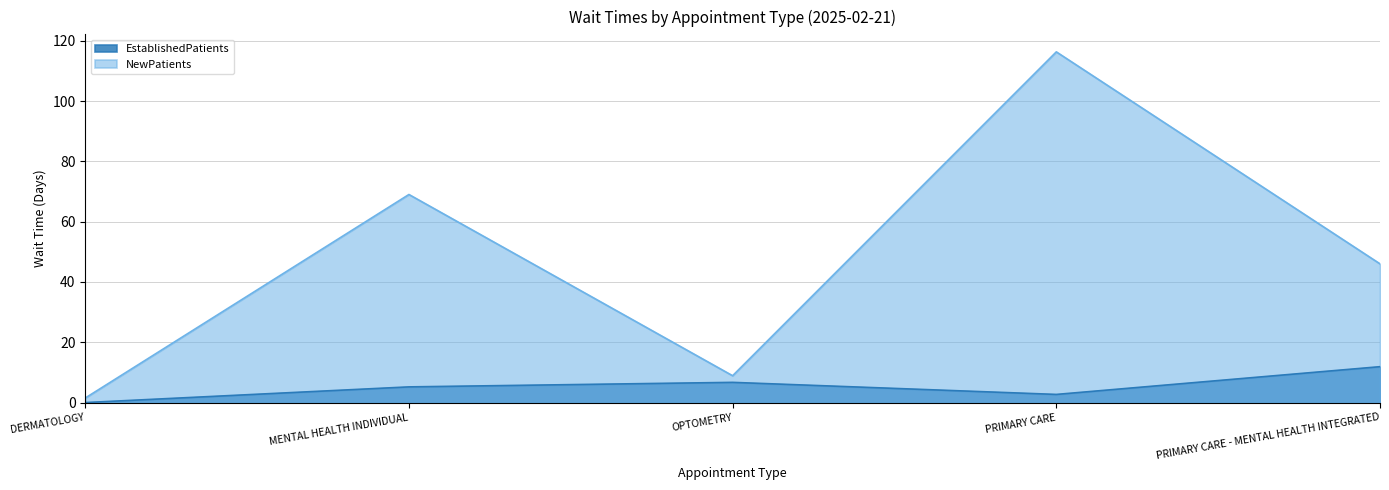

True or false: NewPatients and EstablishedPatients intersect in this chart.

False